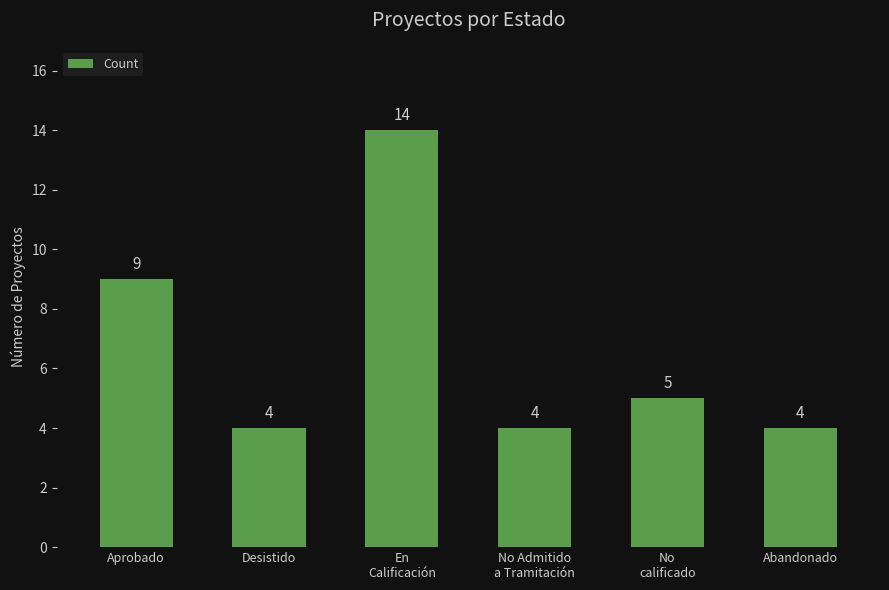

Reading right to left, what are all the values shown in this chart?

4	5	4	14	4	9